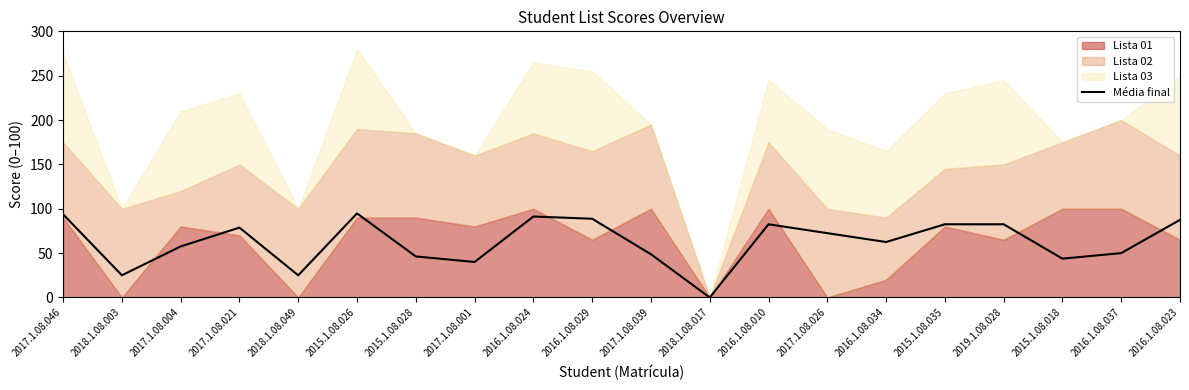

How many lines are shown in the chart?

1